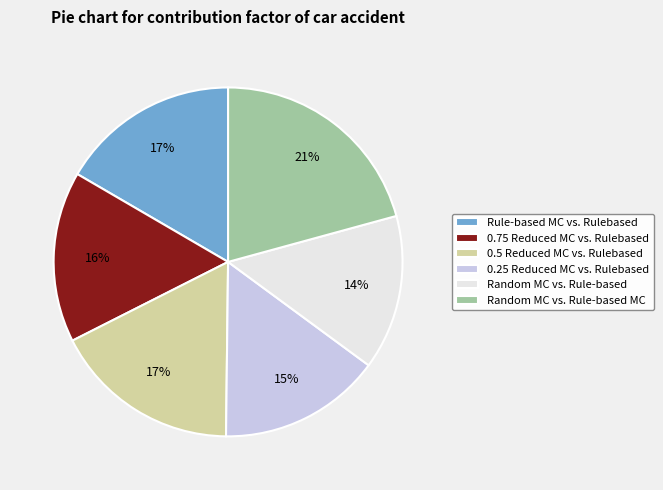

To the nearest percent, what is the combined percentage of 0.25 Reduced MC vs. Rulebased and 0.75 Reduced MC vs. Rulebased?

31%